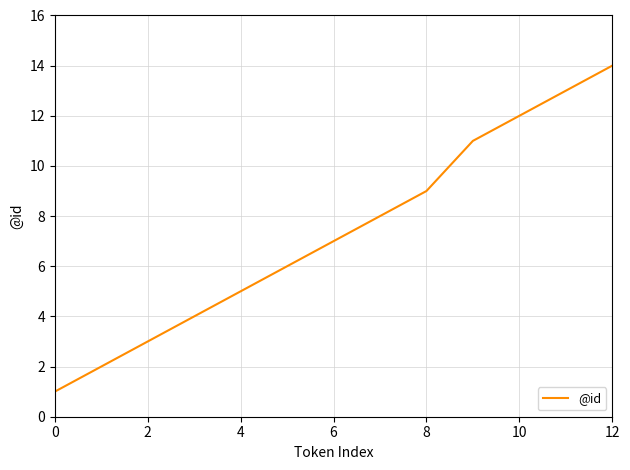

True or false: there are more than 1 points higher than both neighbors.

False